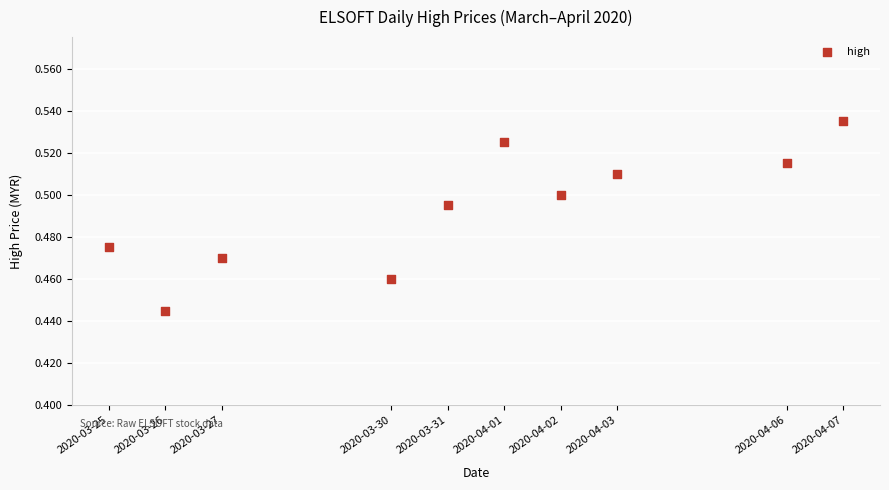

What is the range of X values (max minus min)?

1123200.0